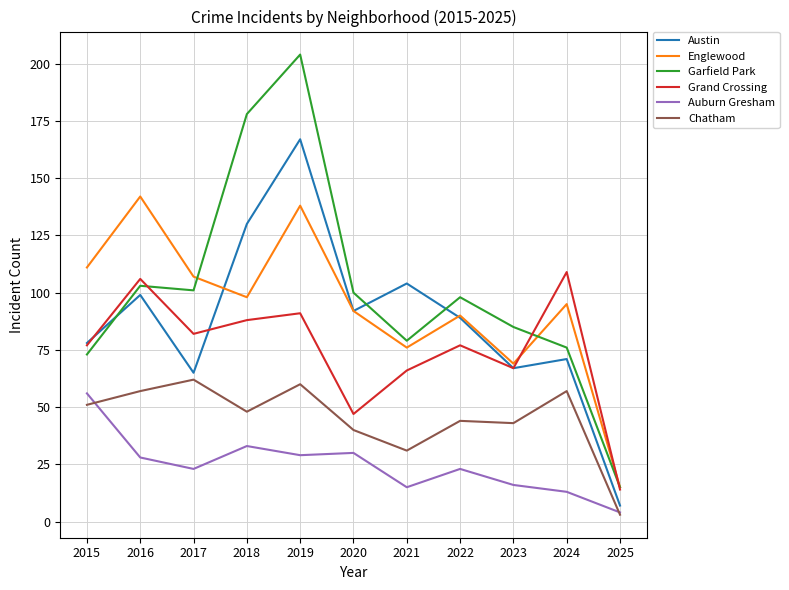

True or false: Austin has more than 1 interior local peaks.

True